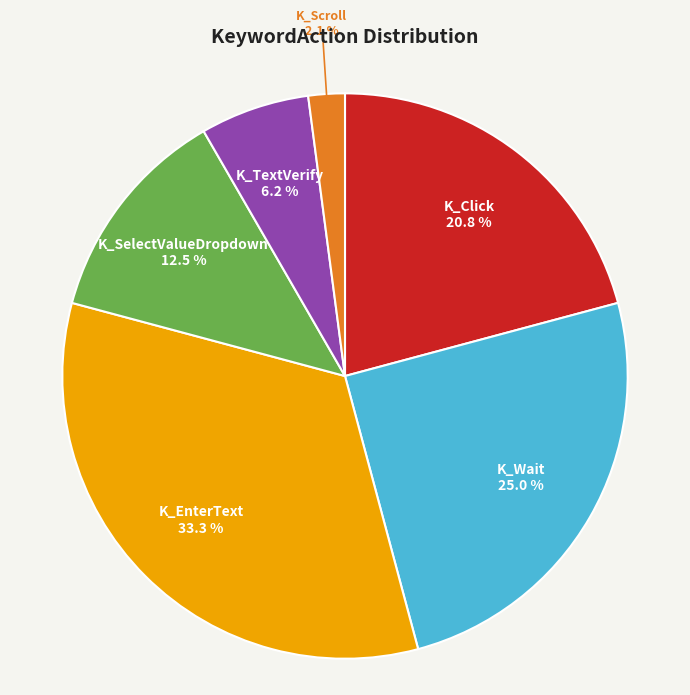

Which slice is the largest?

K_EnterText